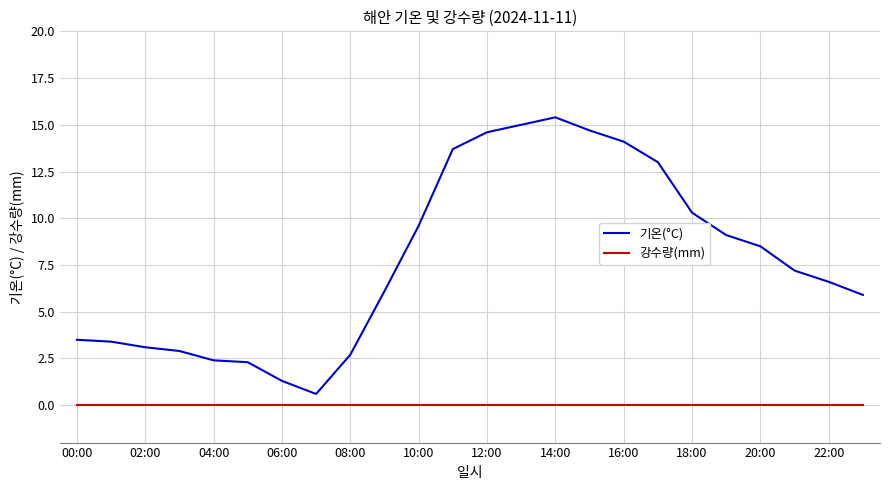

True or false: 기온(°C) and 강수량(mm) cross at least once.

False